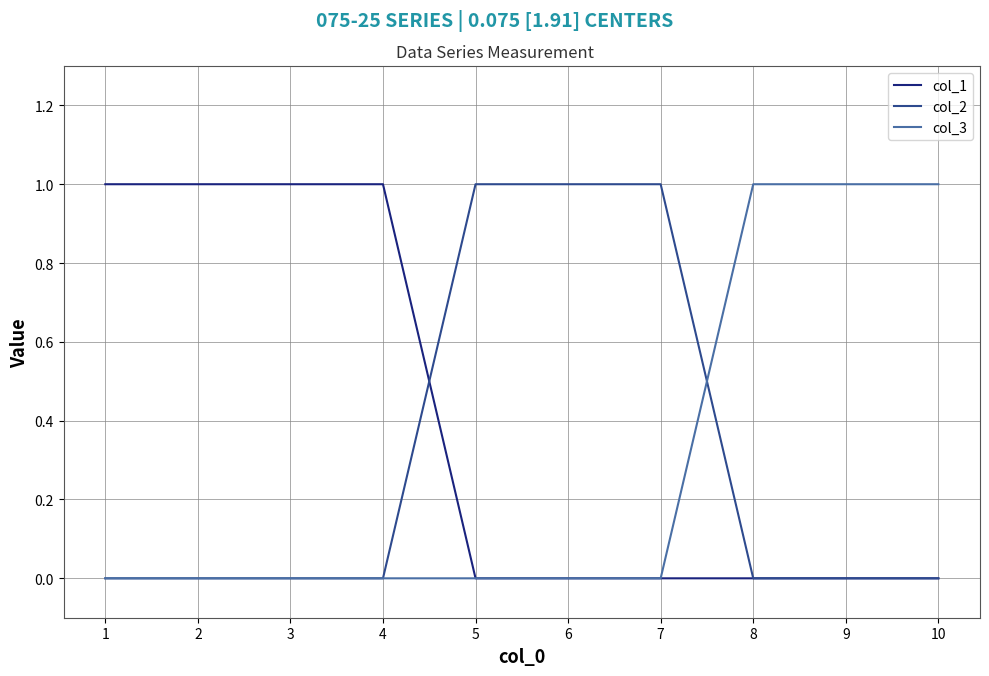

The col_1 series shows -1 at 5. True or false?

False